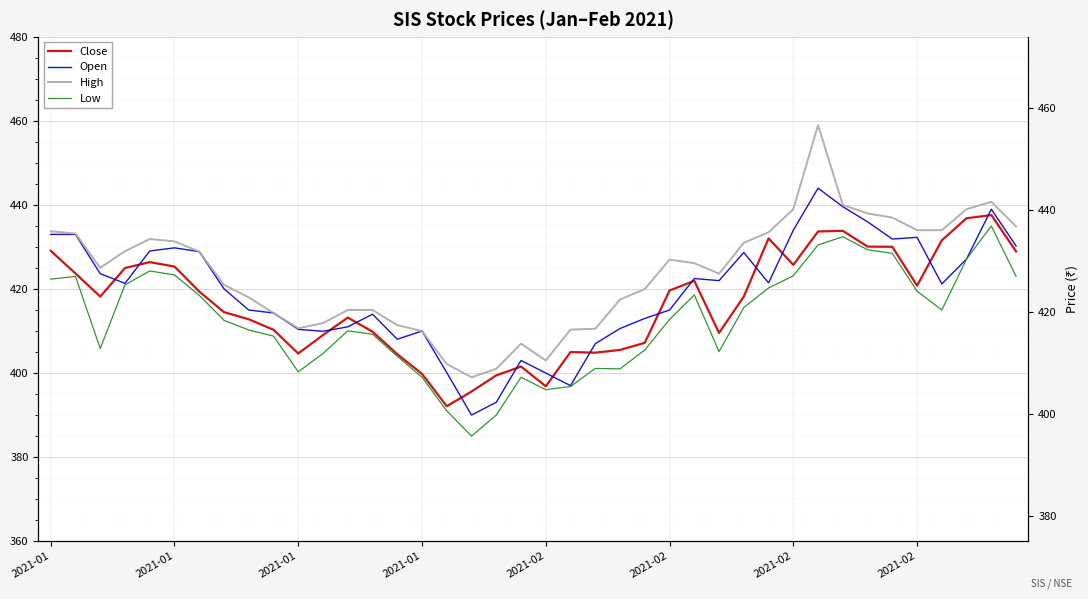

What is the spread (max minus min) of values at 12?

4.9